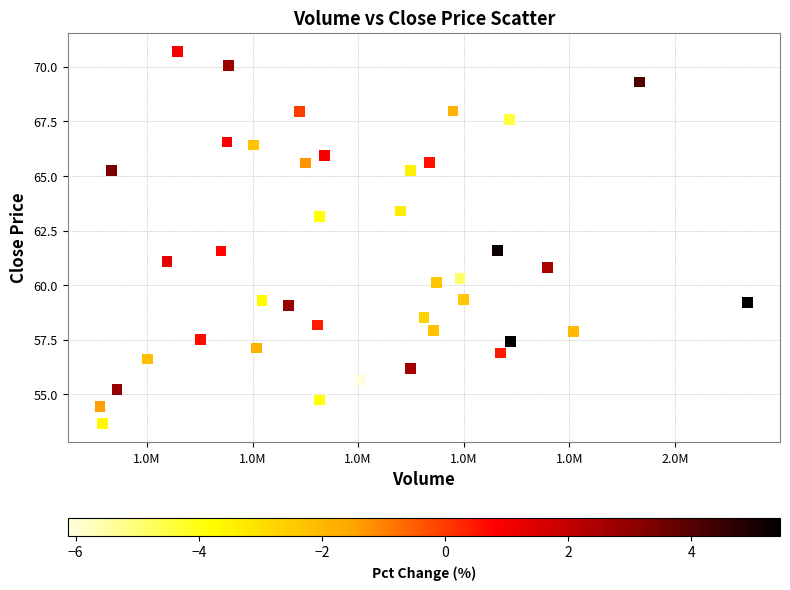

What is the range of Y values (max minus min)?

17.1